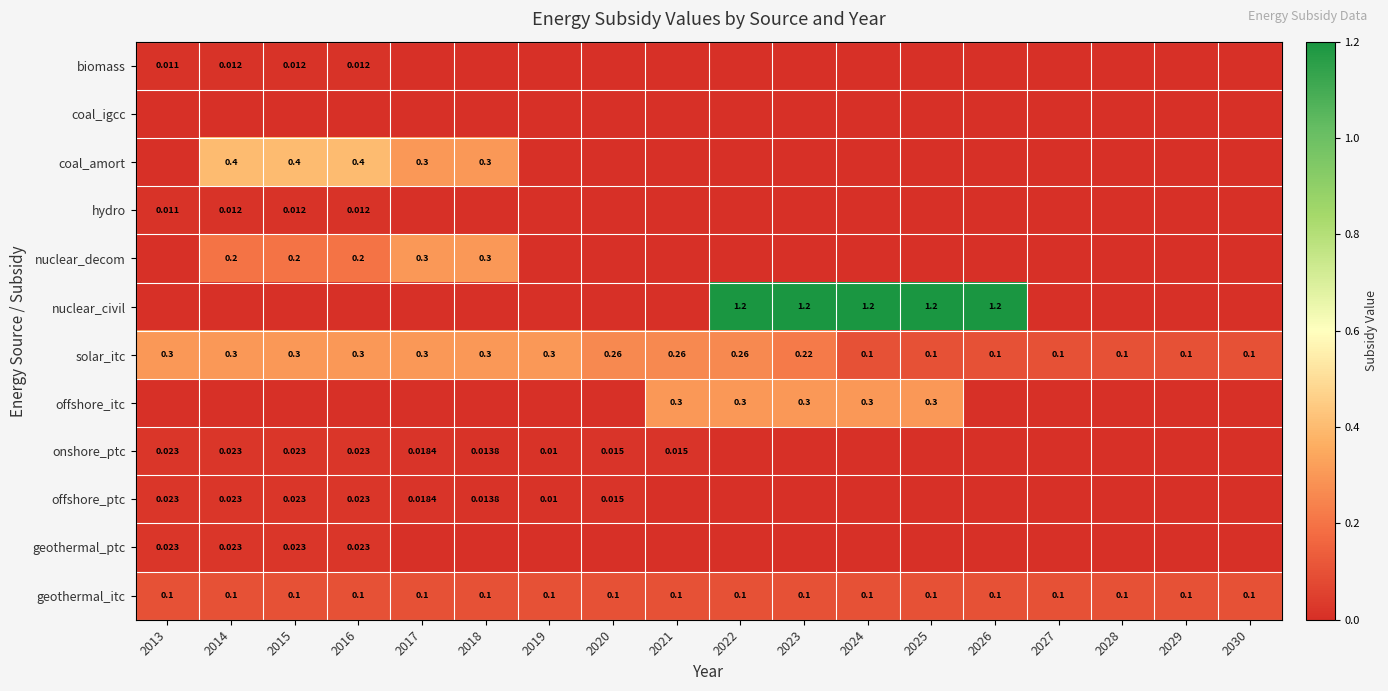

At which category is the sum across all series the highest?

2022